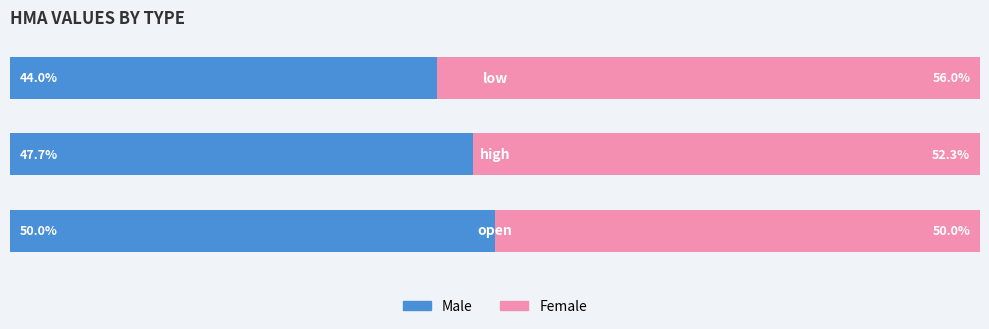

Which series has the widest spread of values?

Male